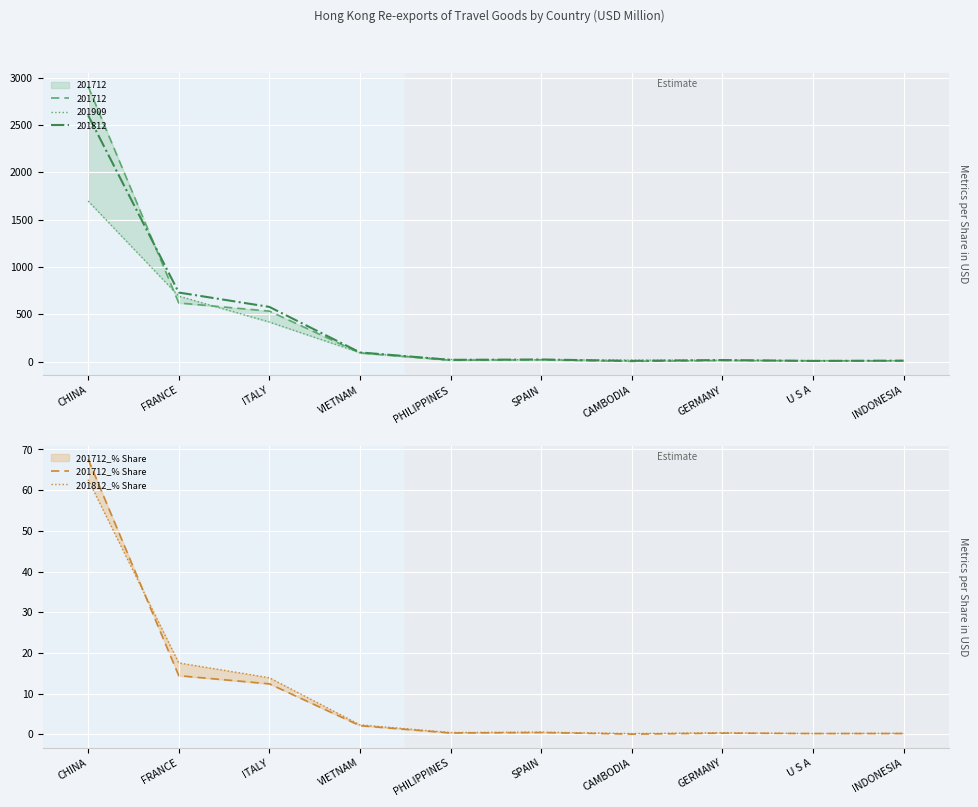

What is the maximum value for 201812?

2600.7